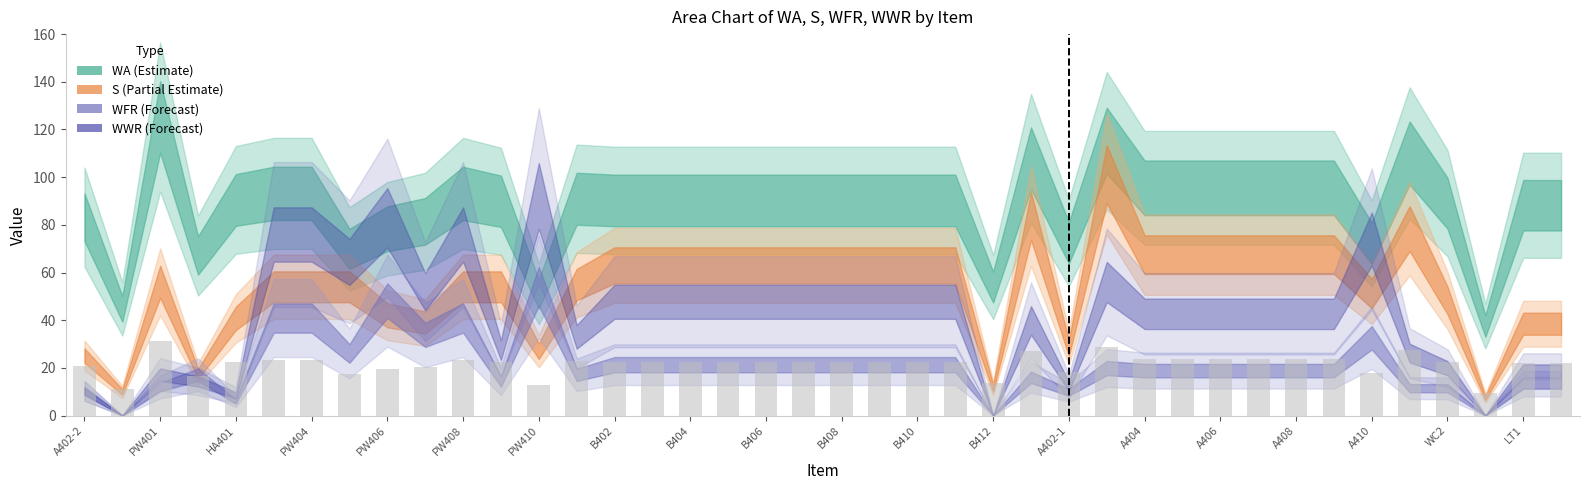

Count the number of data series in this chart.

1